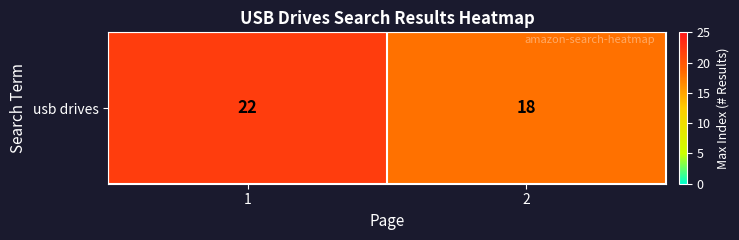

Is it true that the value at 1 is 22?

True